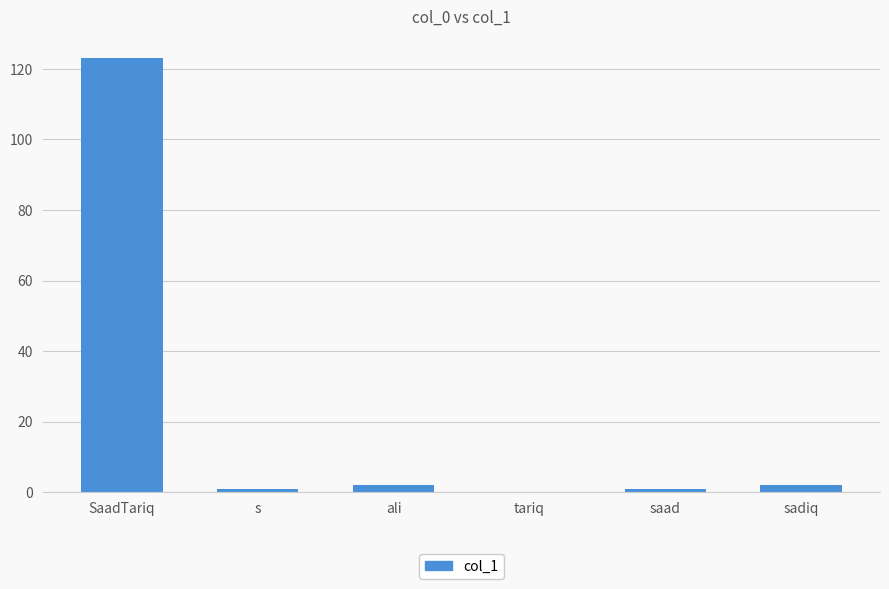

The value at SaadTariq is 211. True or false?

False